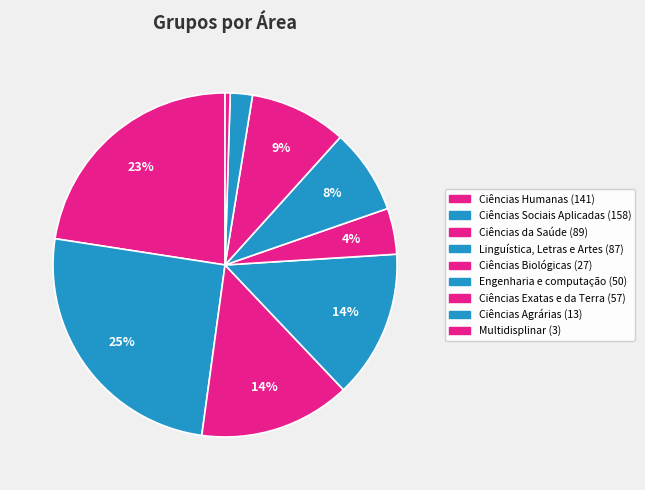

Which category has the biggest portion of the pie?

Ciências Sociais Aplicadas